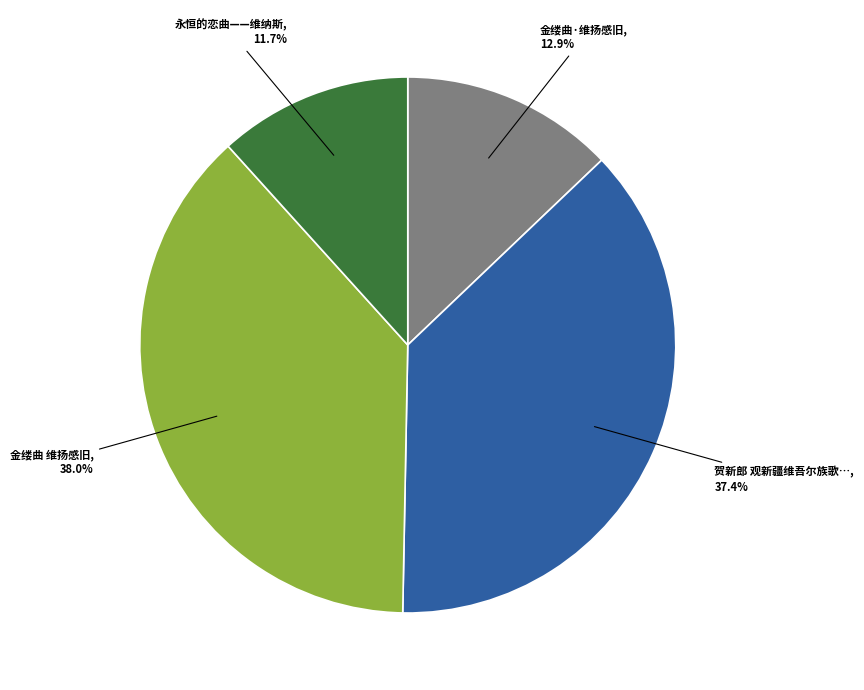

Is there a majority slice in this chart?

No